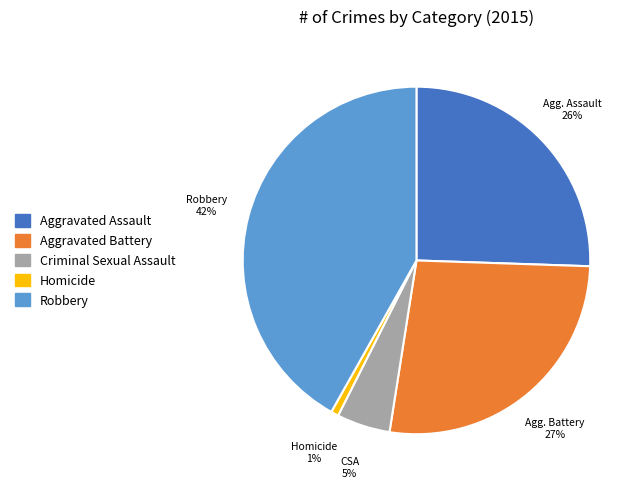

How many segments does this pie chart have?

5